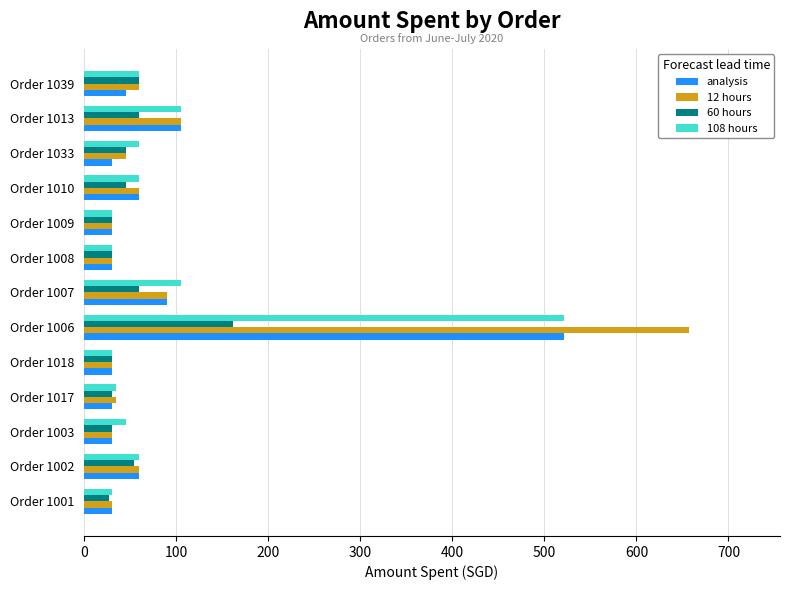

What is the difference between the maximum and minimum values in the 60 hours series?

135.0